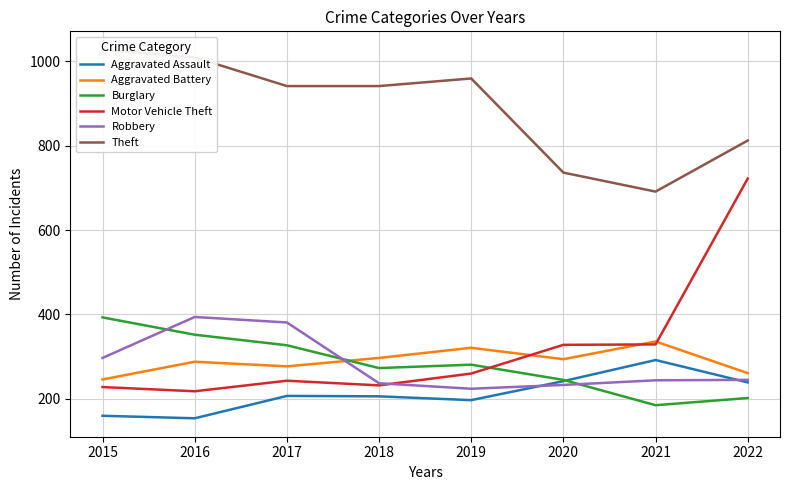

At which category does the chart reach its minimum across all series?

2016